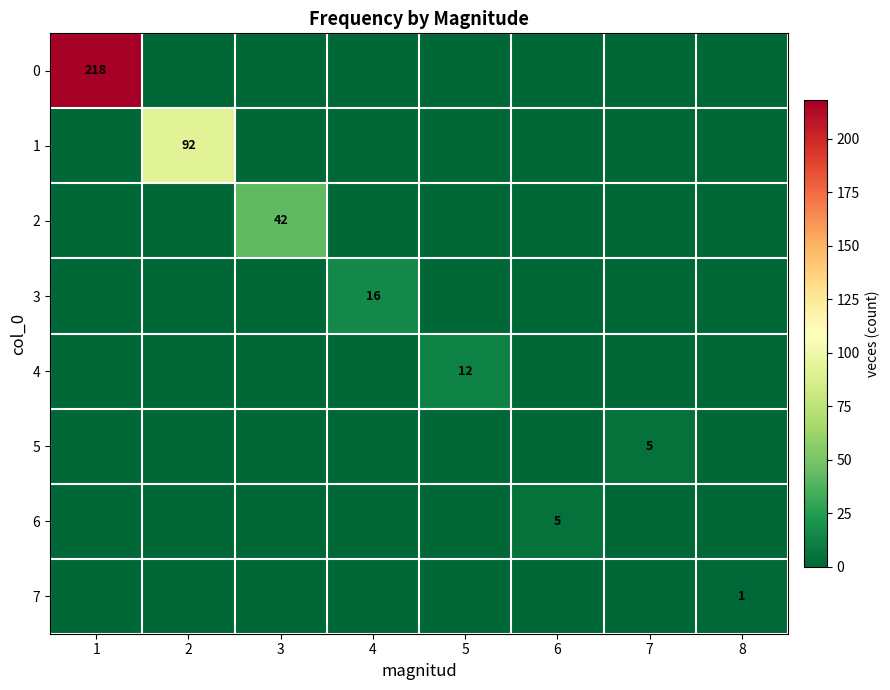

What is the difference between the highest and lowest values at 7?

5